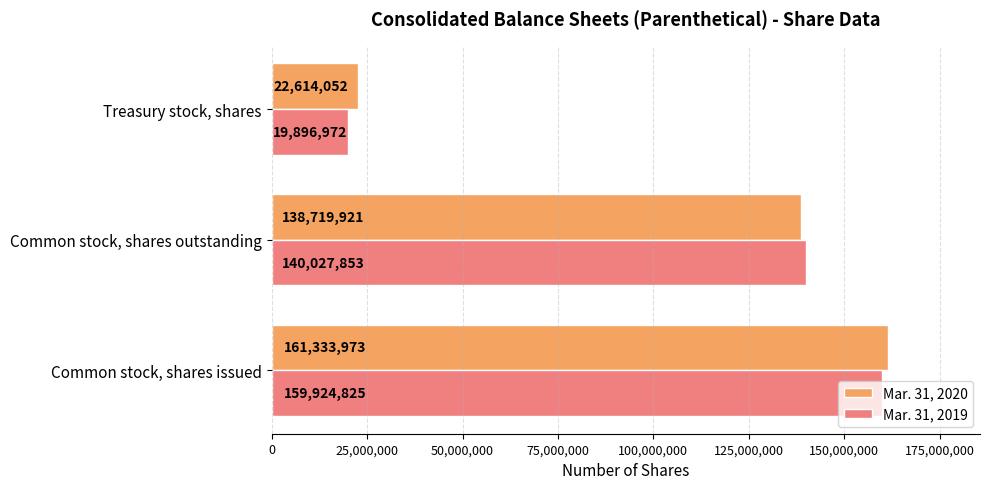

Where is Mar. 31, 2020 nearest to the value 91974012?

Common stock, shares outstanding